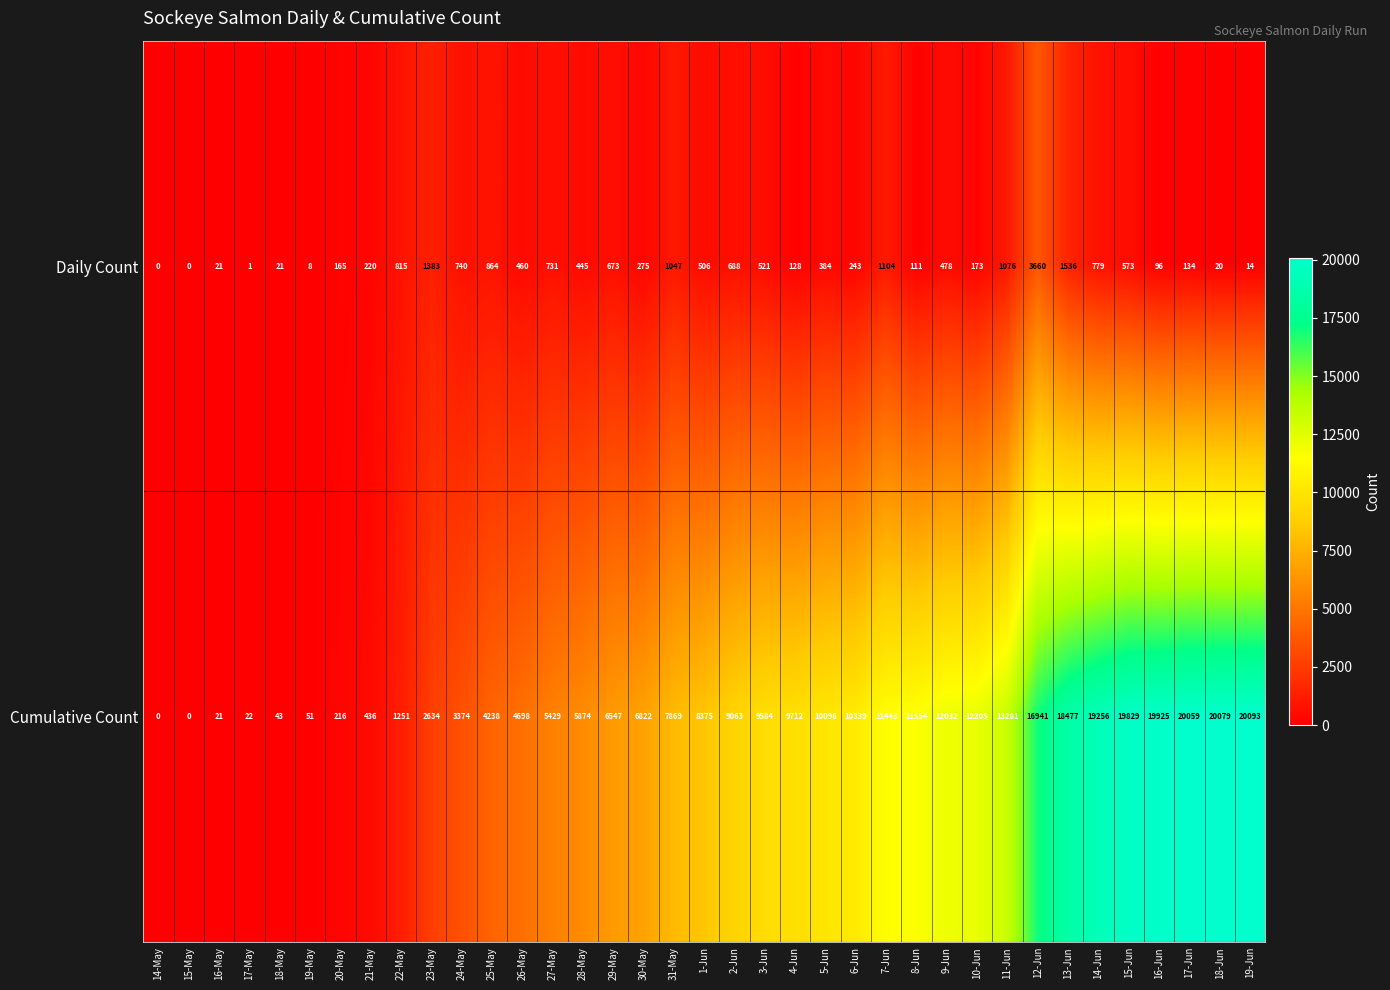

What is the difference between the second highest and second lowest values in the Cumulative Count series?

20079